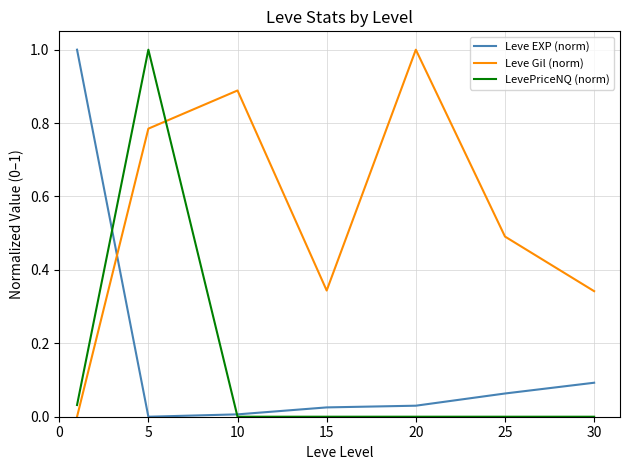

Which series has the largest total across all categories?

Leve Gil (norm)